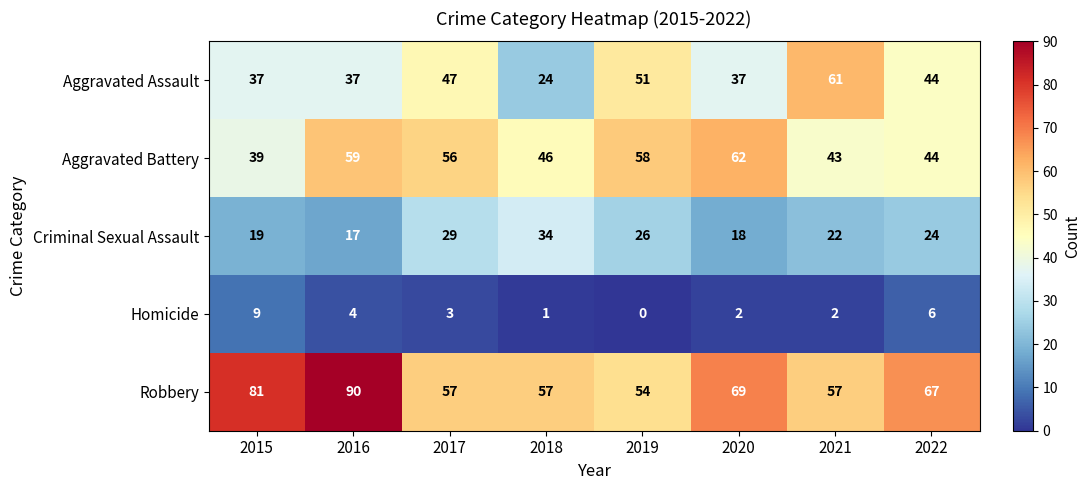

What is the sum of all Robbery values?

532